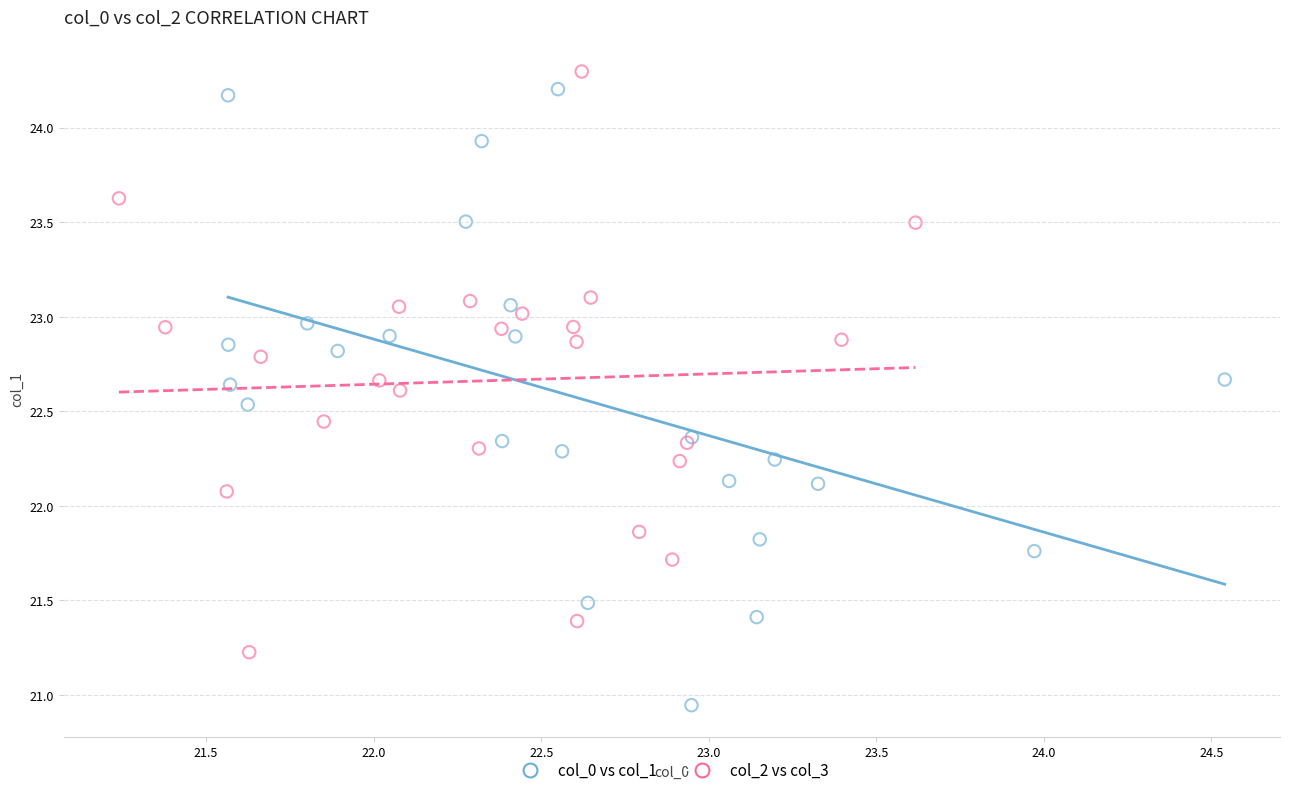

Which series contains the lowest Y value?

col_0 vs col_1